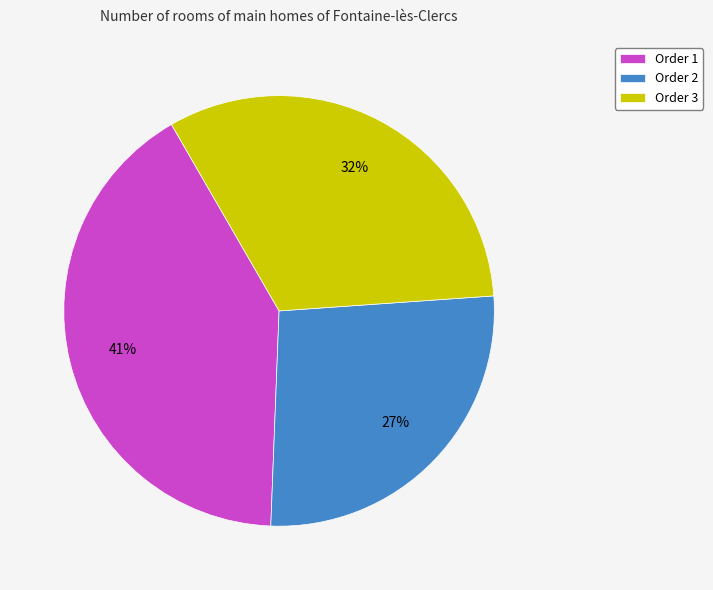

Do Order 3 and Order 2 together represent more than half of the pie?

Yes